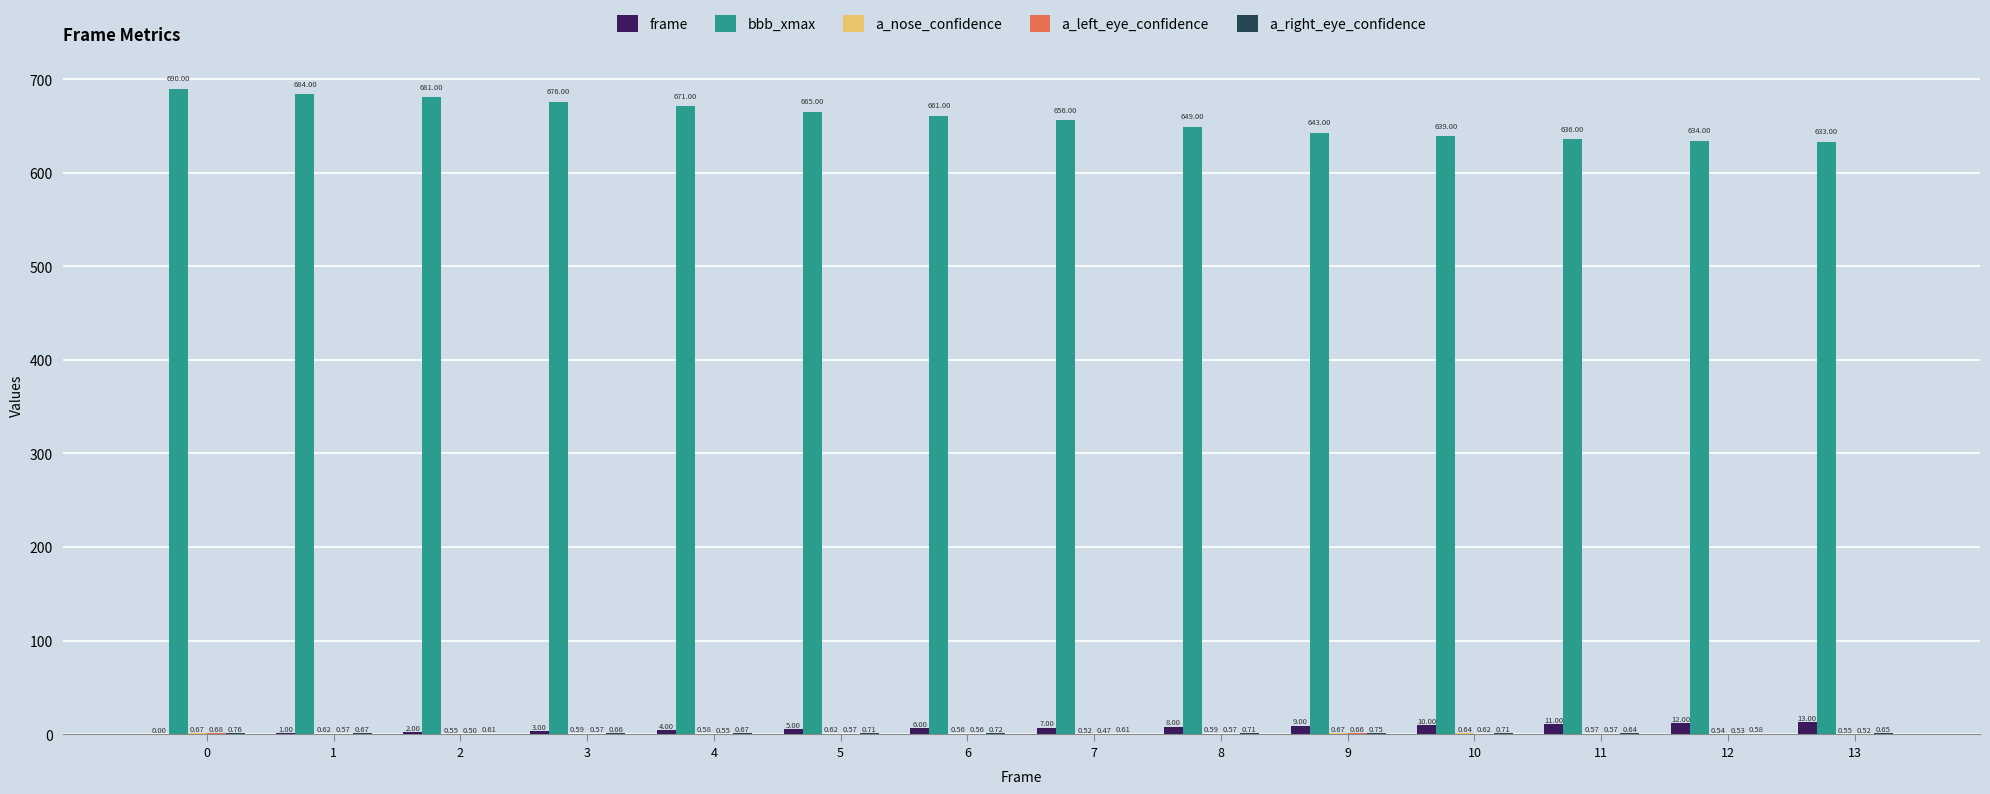

Which series has the largest total across all categories?

bbb_xmax